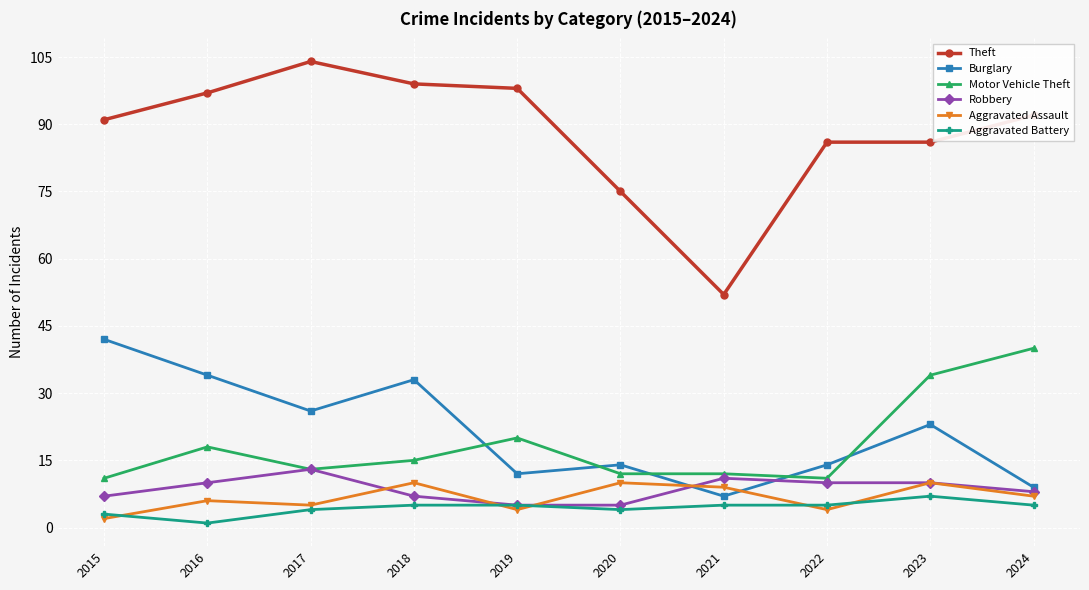

The value of Aggravated Battery at 2023 is 12. True or false?

False